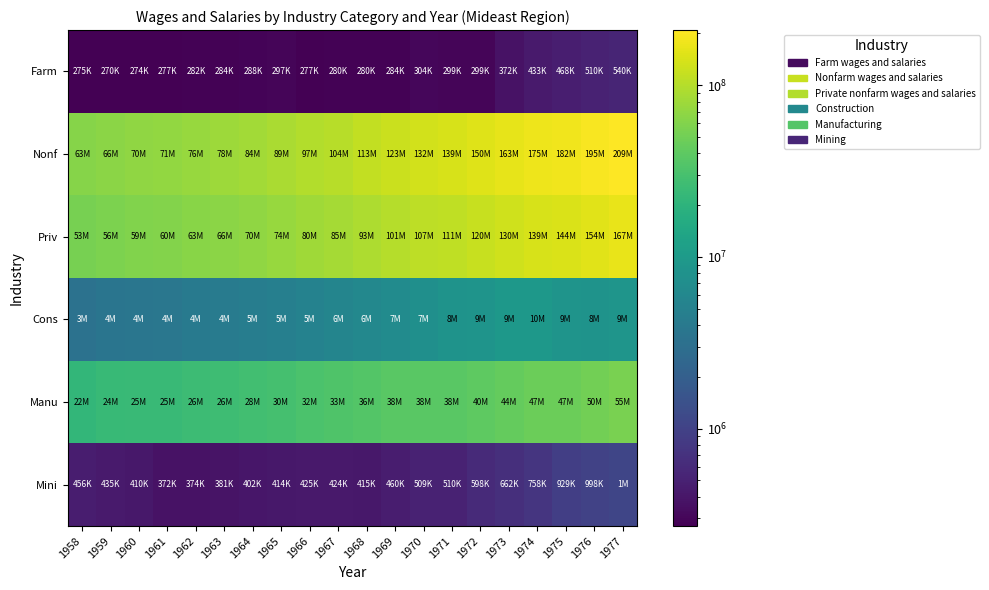

At 1973, list the series in order from largest to smallest.

Nonf, Priv, Manu, Cons, Mini, Farm